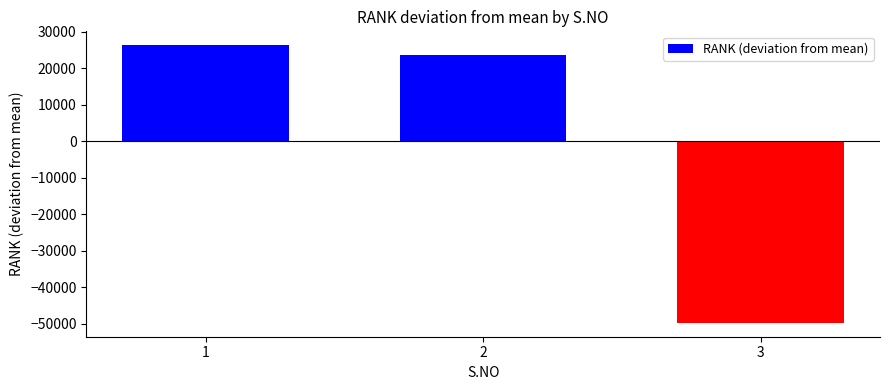

What is the smallest value displayed?

-49714.7